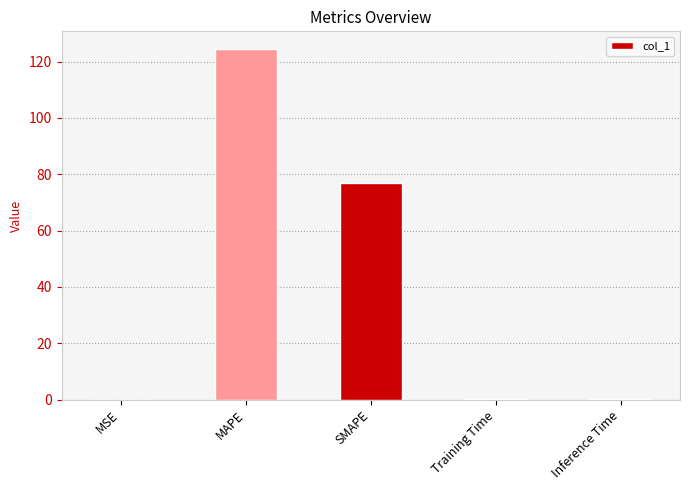

Between Inference Time and MAPE, which is larger?

MAPE